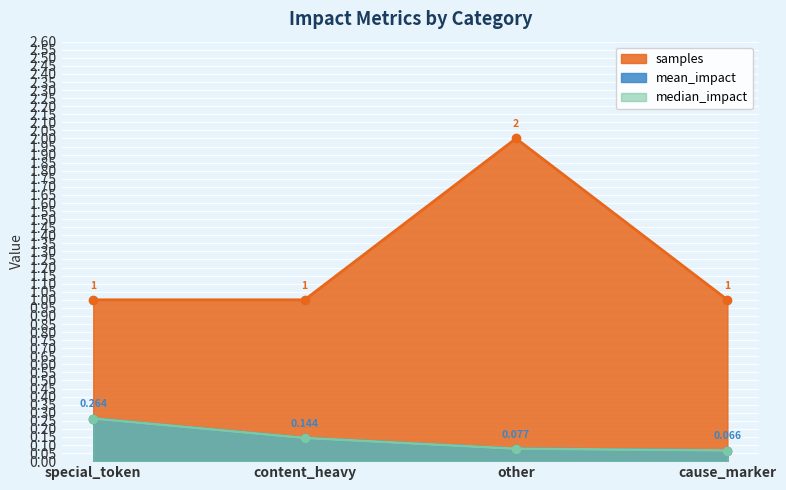

What is the sum of the samples values at cause_marker and special_token?

2.0